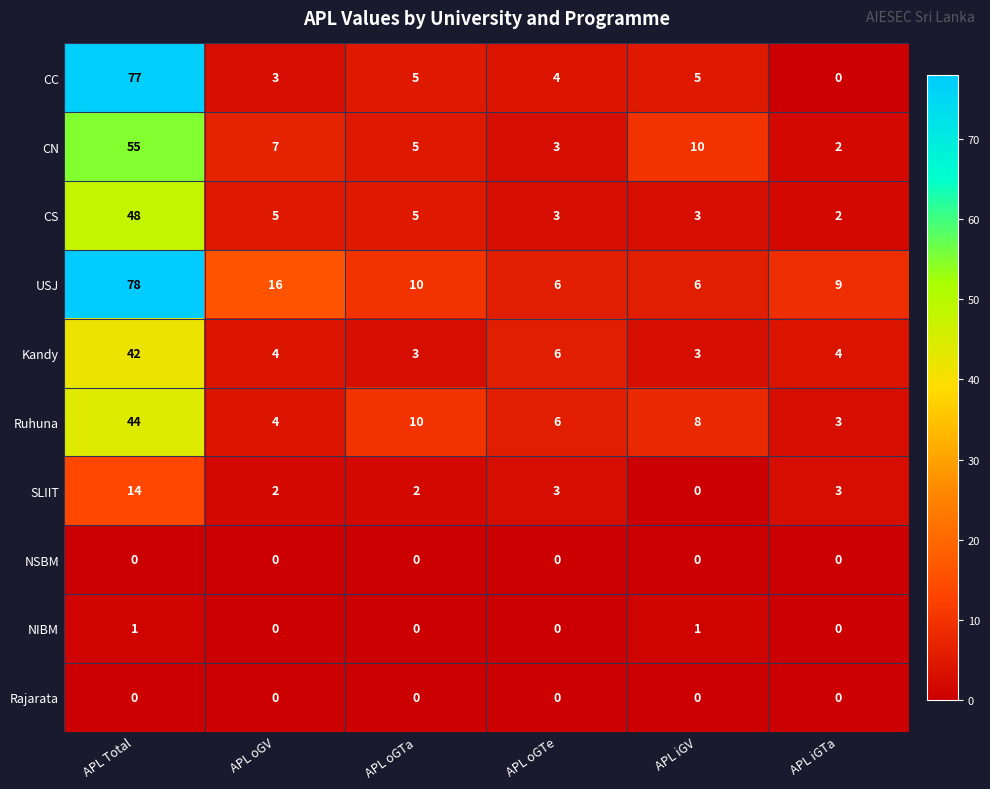

What is the spread (max minus min) of values at APL iGTa?

9